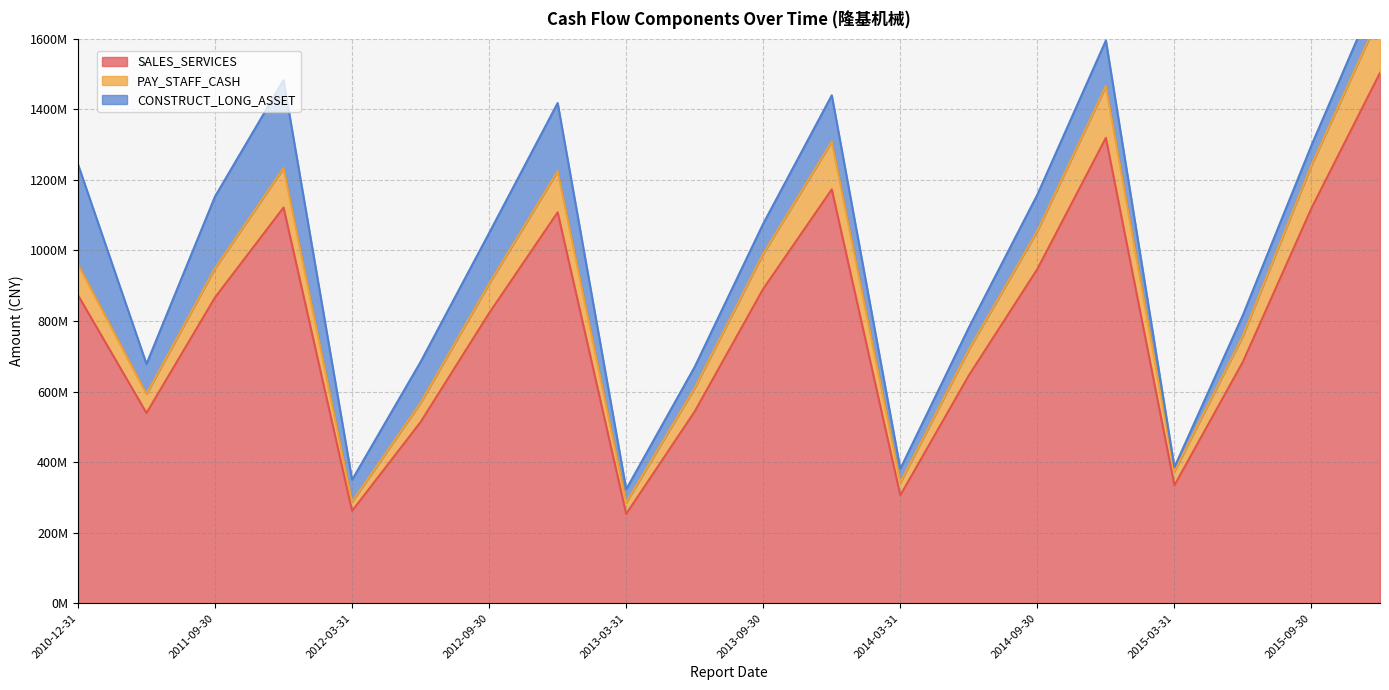

What is the greatest value displayed?

1667523468.0